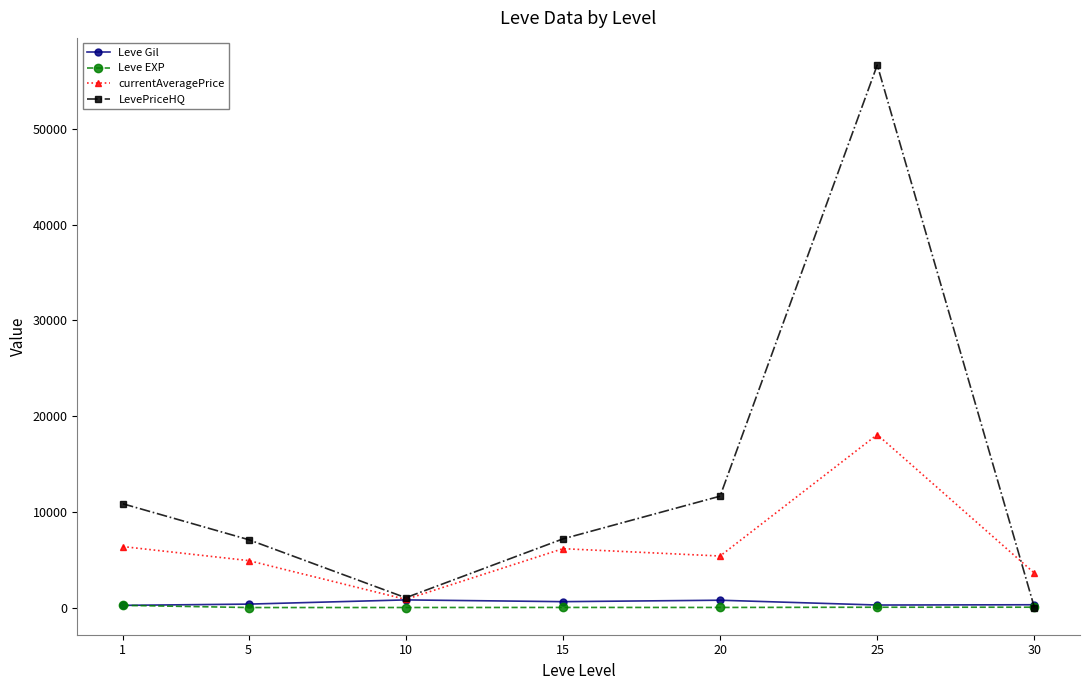

What is the total value across all series at 30?

3933.0